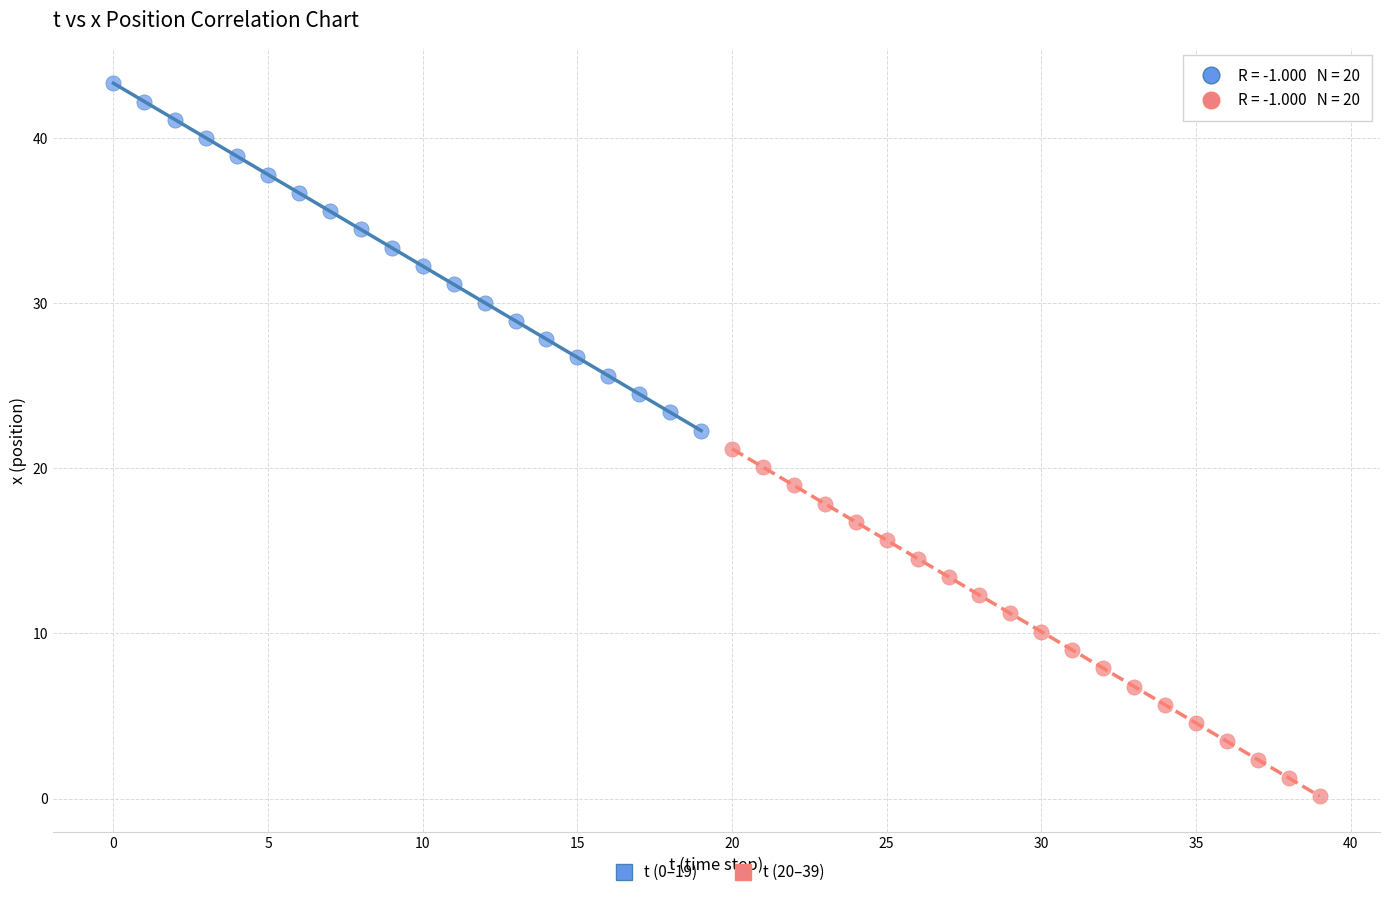

Which series contains the lowest Y value?

t (20–39)